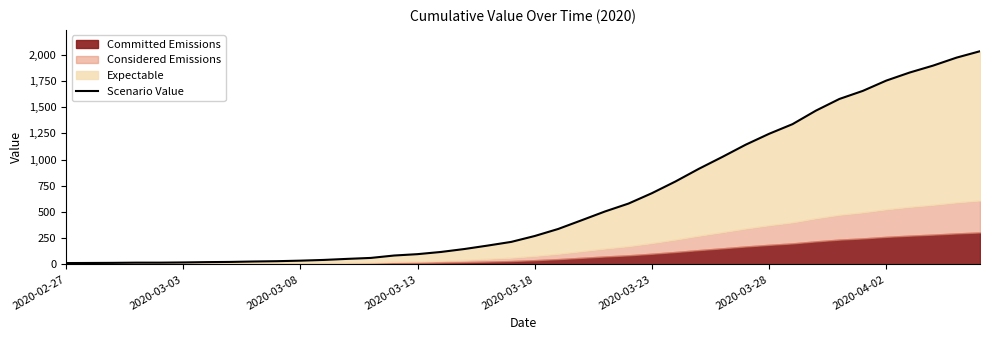

What is the minimum value shown in the chart?

13